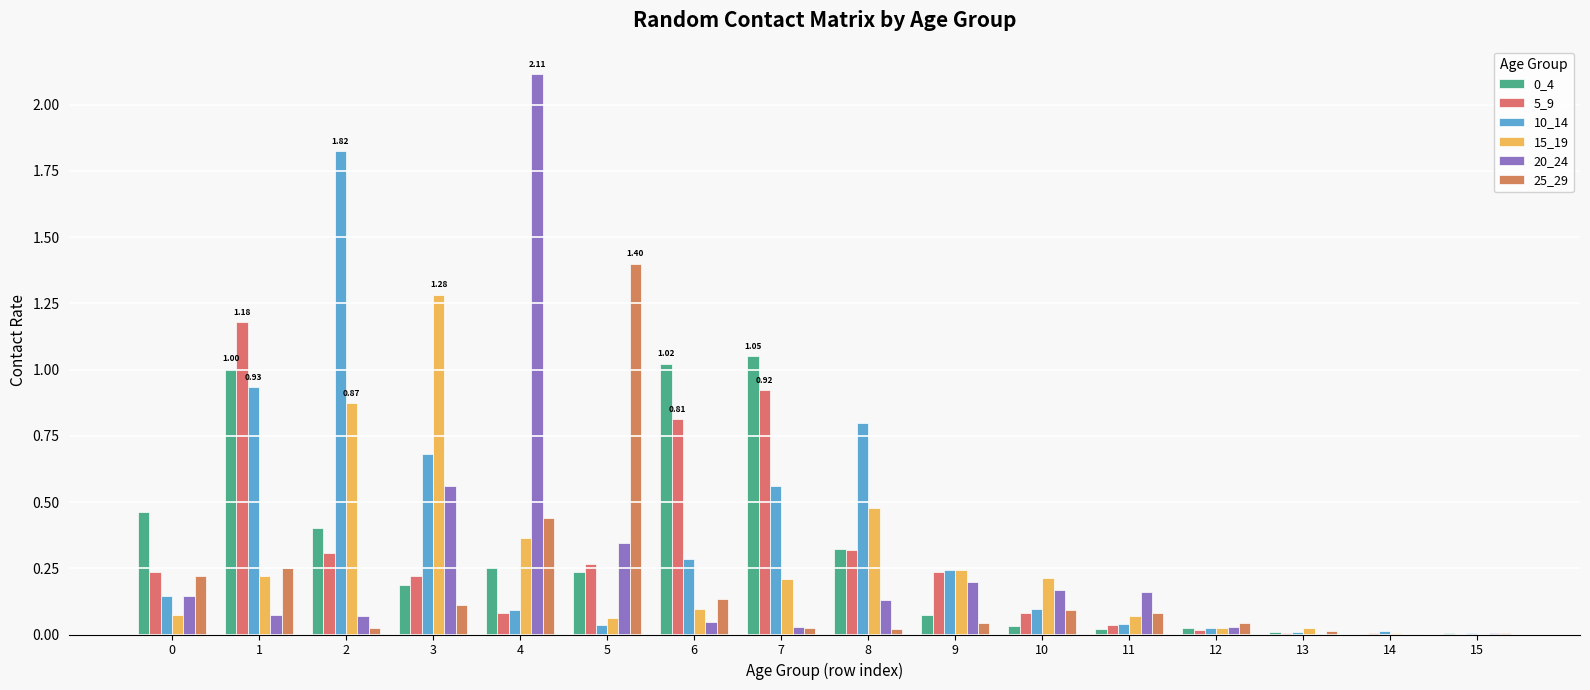

Which category has the highest value across all series?

4